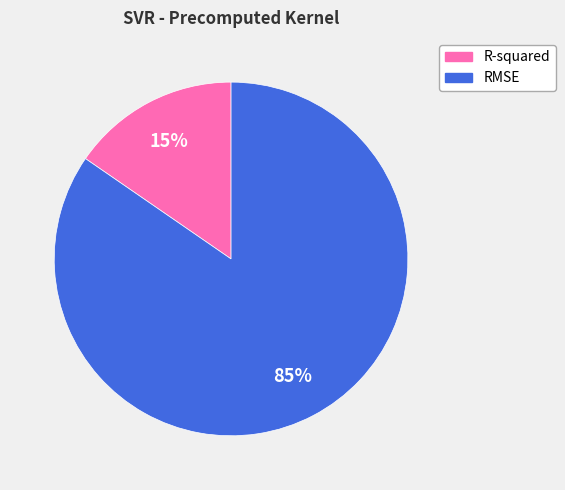

Rank the categories by value from highest to lowest.

RMSE, R-squared